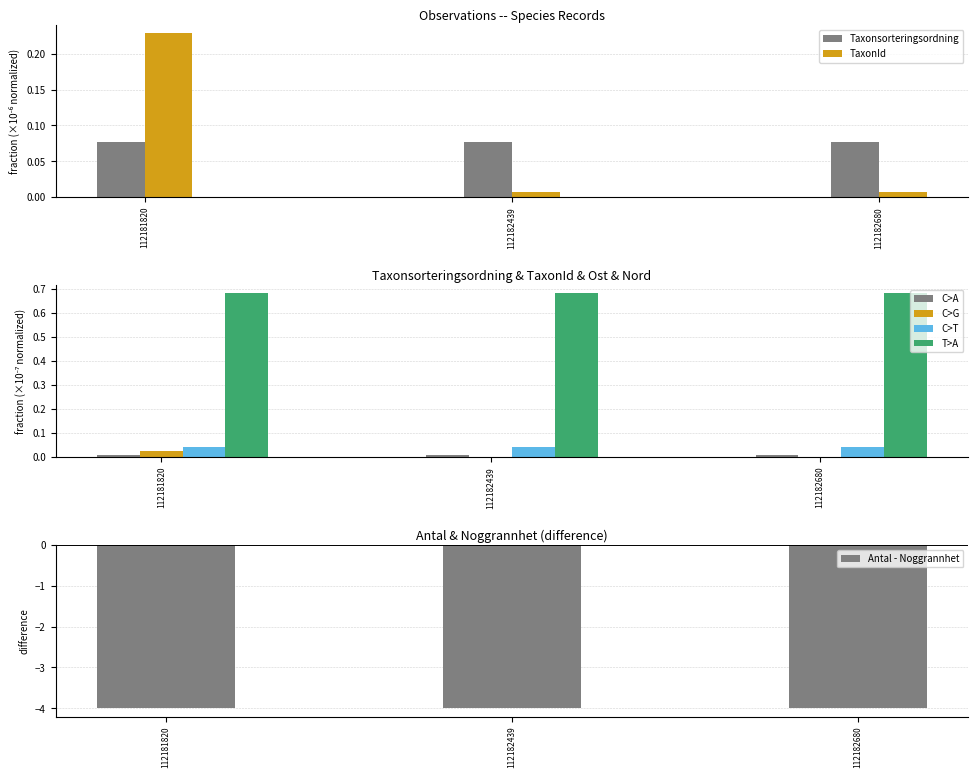

Which series has the widest spread of values?

TaxonId